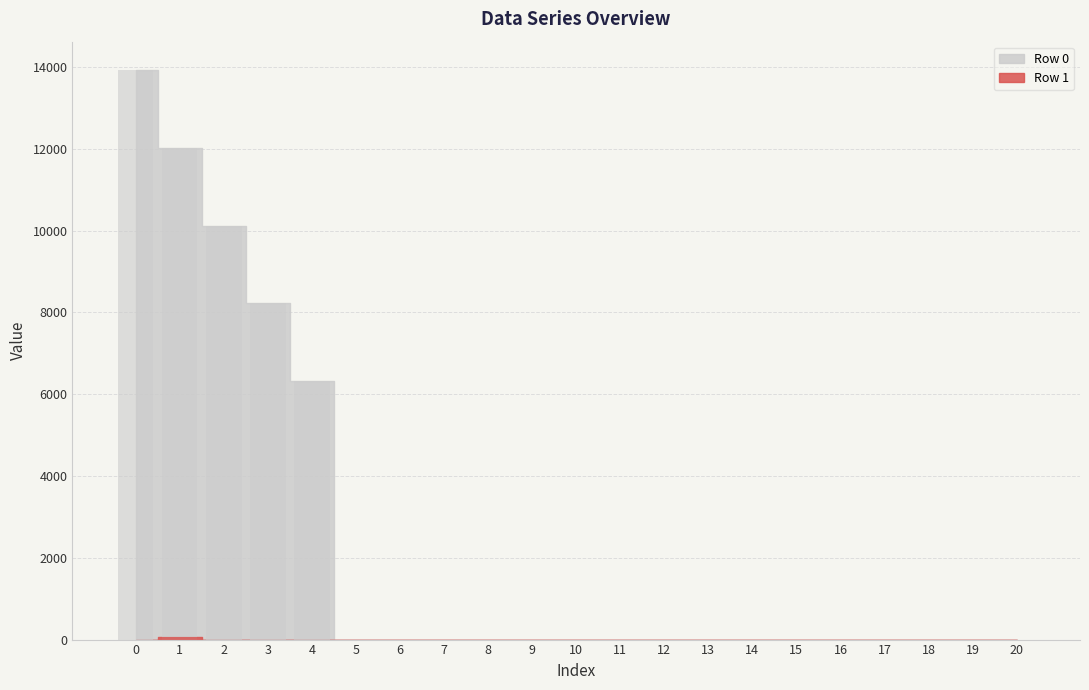

Which series has the largest range (max minus min)?

Row 0